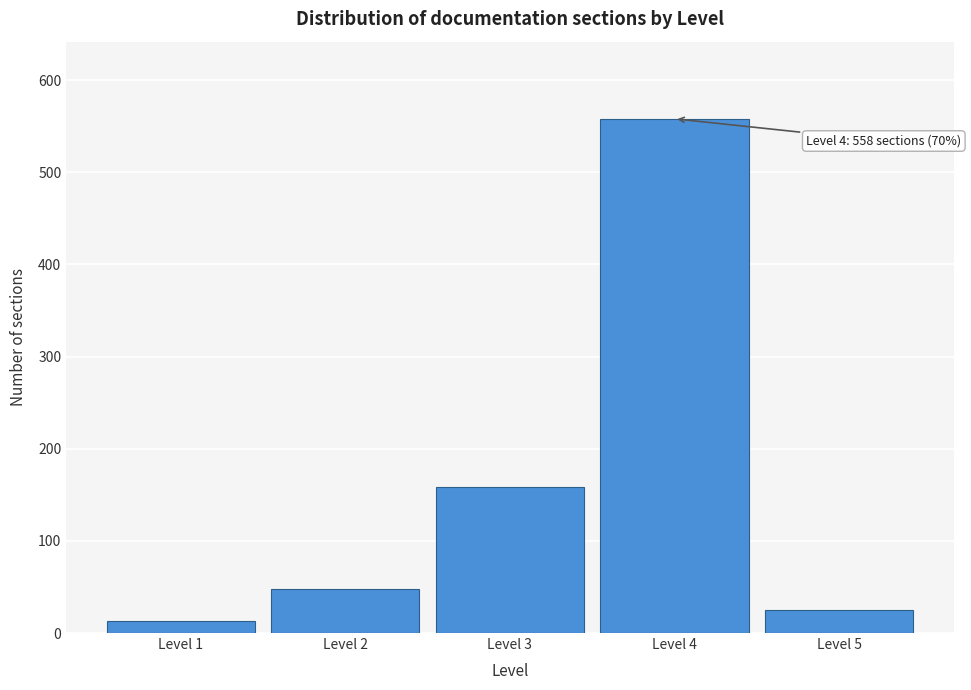

Reading left to right, extract all data points from this chart.

13	48	158	558	25